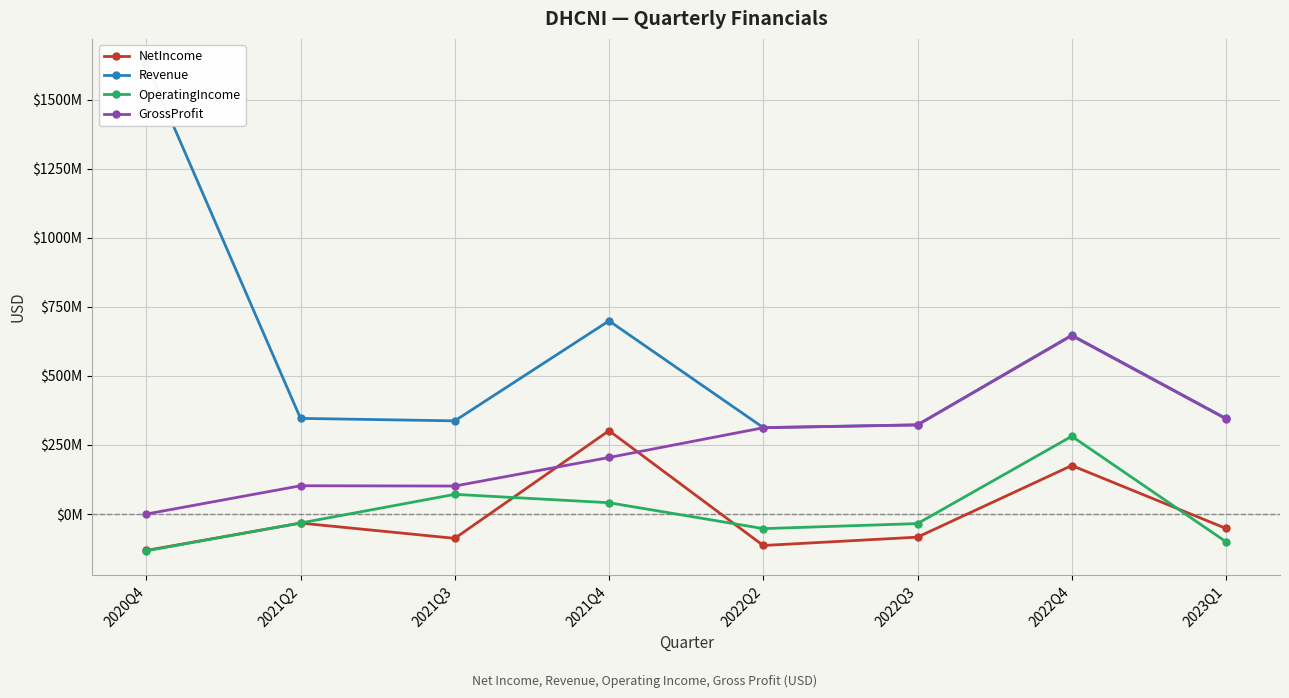

Is this an area chart (filled region under the line)?

No